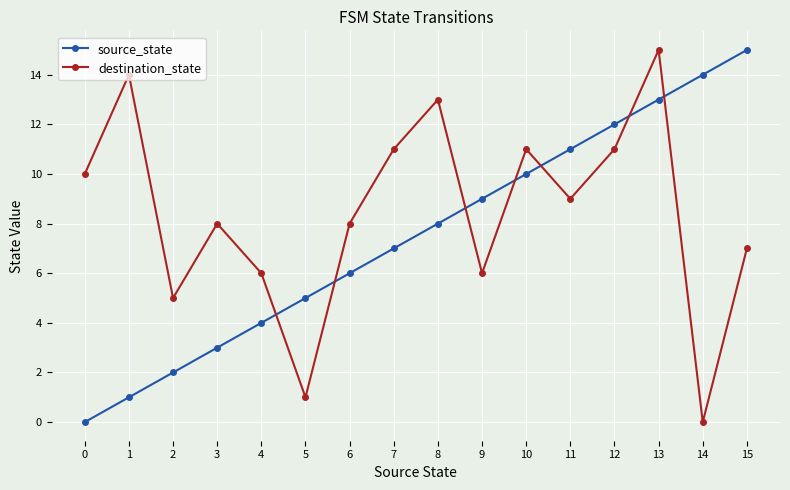

What is the difference between the source_state values at 9 and 15?

6